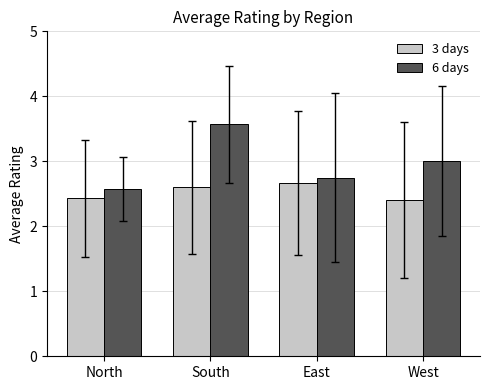

Which category has the highest value across all series?

South